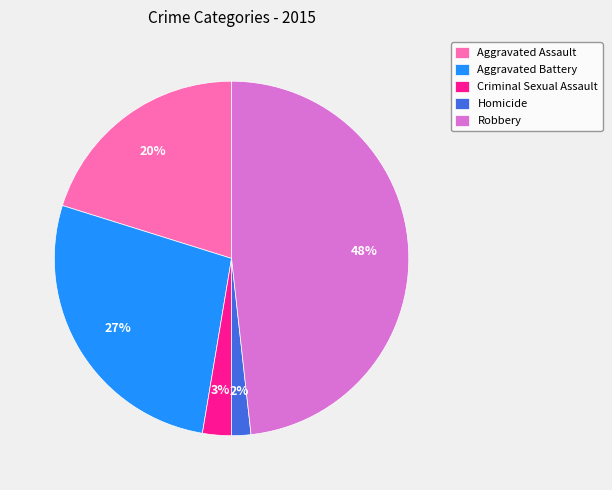

To the nearest percent, what percentage of the pie is Homicide?

2%